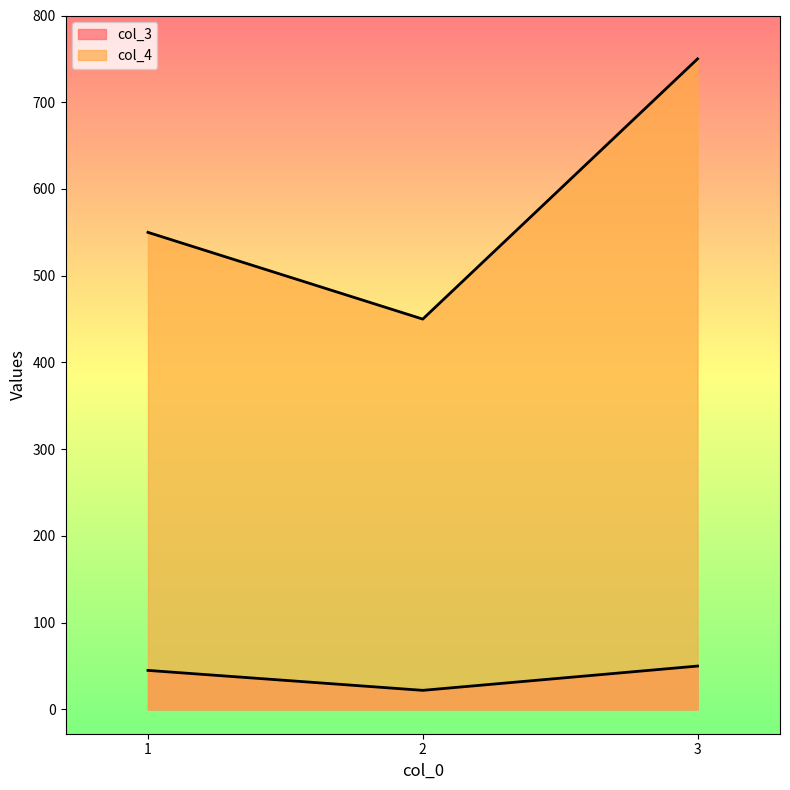

What is the spread (max minus min) of values at 2?

428